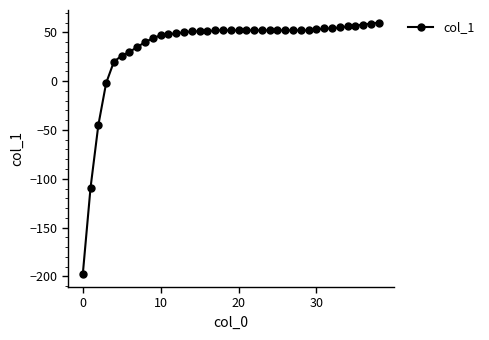

Does the chart have visible grid lines?

No